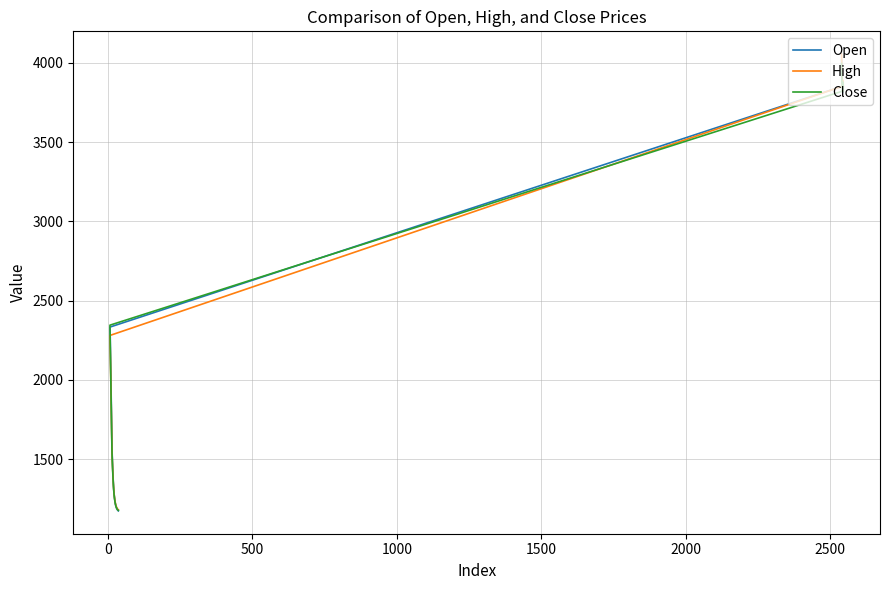

Does the chart display data point markers on the line(s)?

No